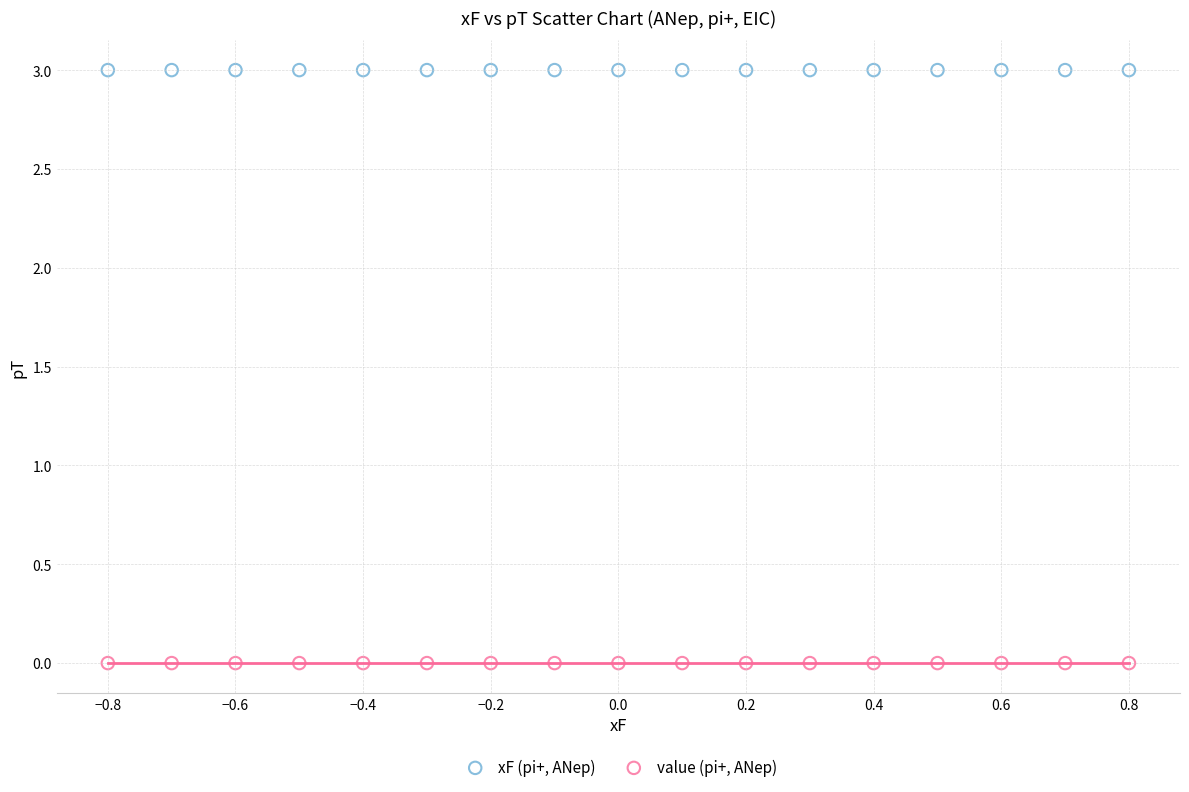

Which series reaches the minimum Y coordinate?

value (pi+, ANep)